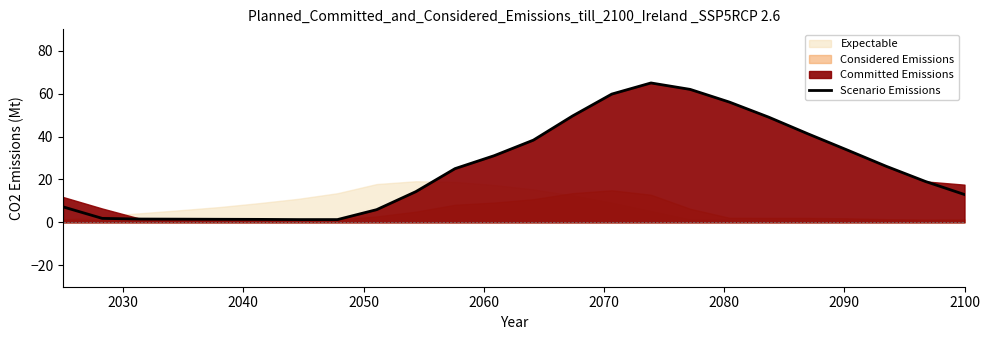

What is the average value?

25.3